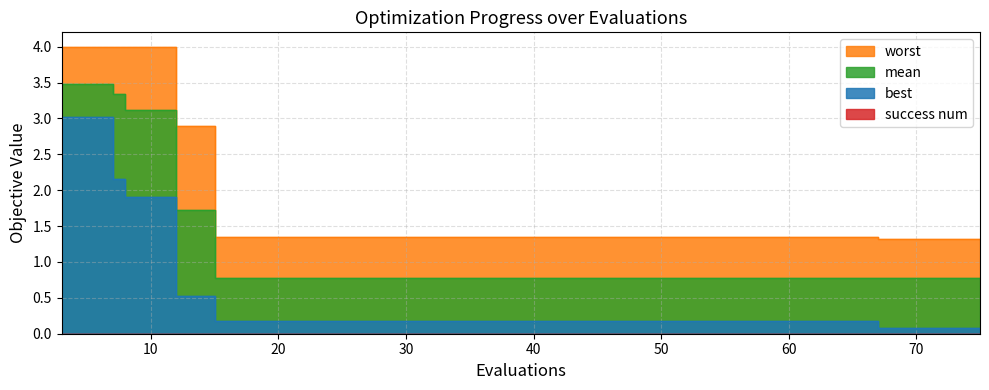

How many lines are shown in the chart?

3